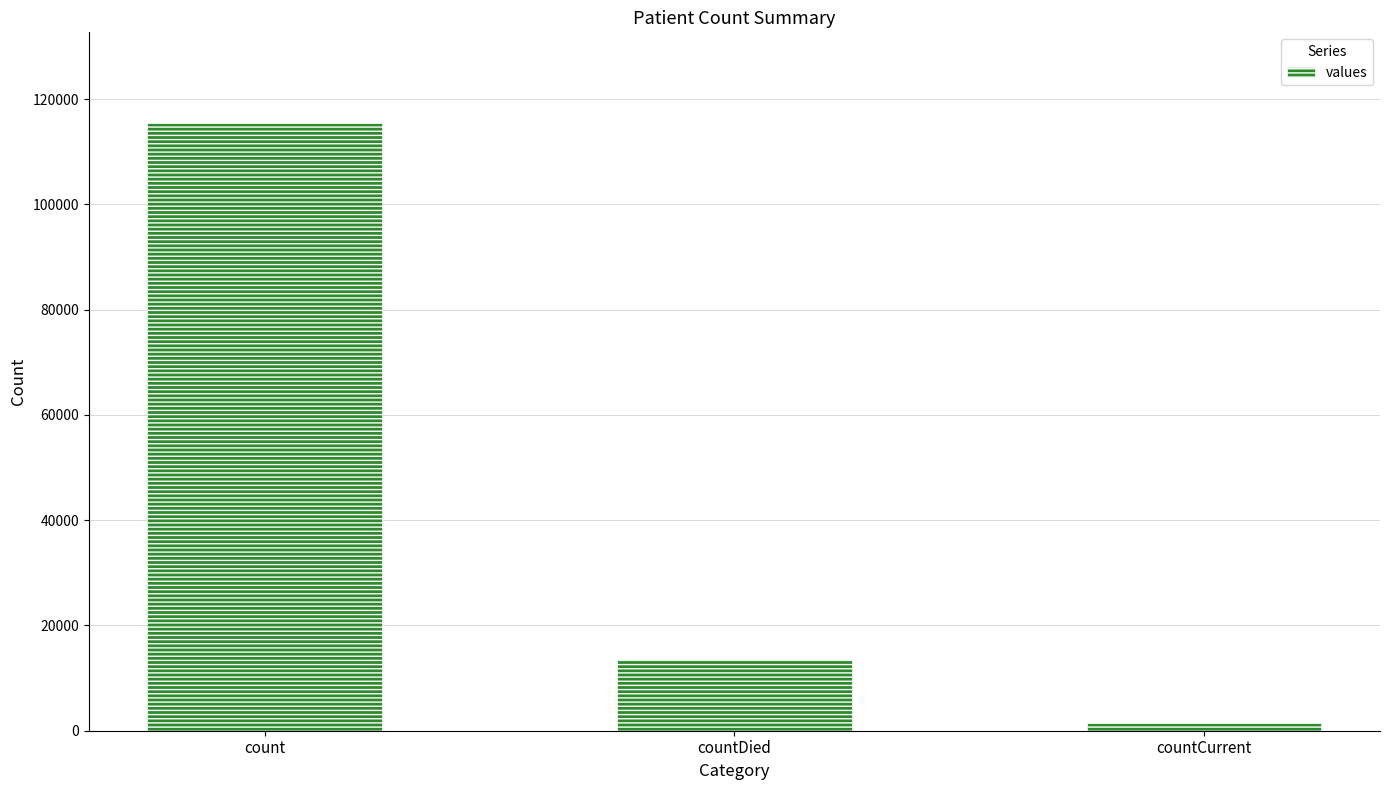

How many categories are shown in the chart?

3